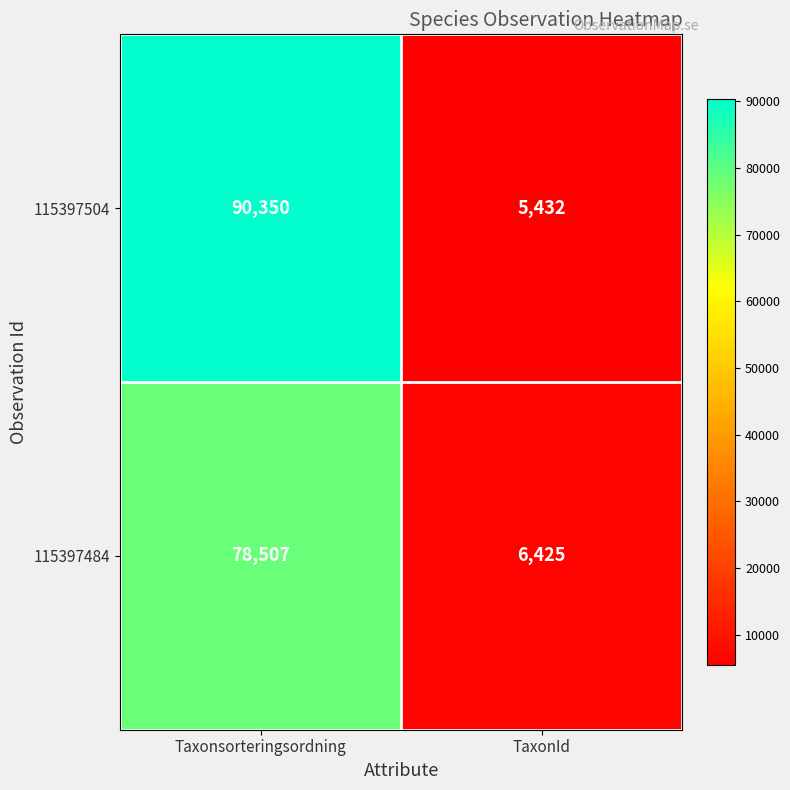

Which series has the largest range (max minus min)?

115397504